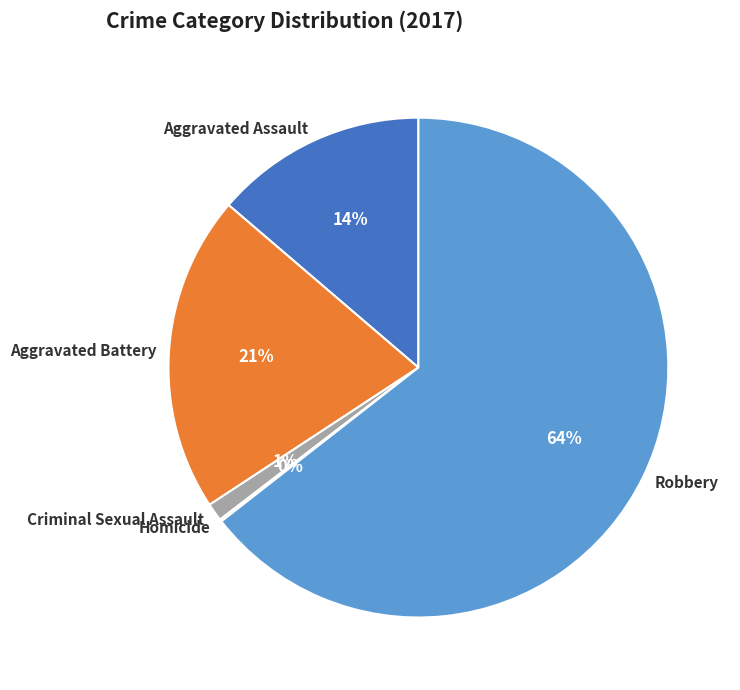

Is the sum of Aggravated Assault and Aggravated Battery greater than half?

No